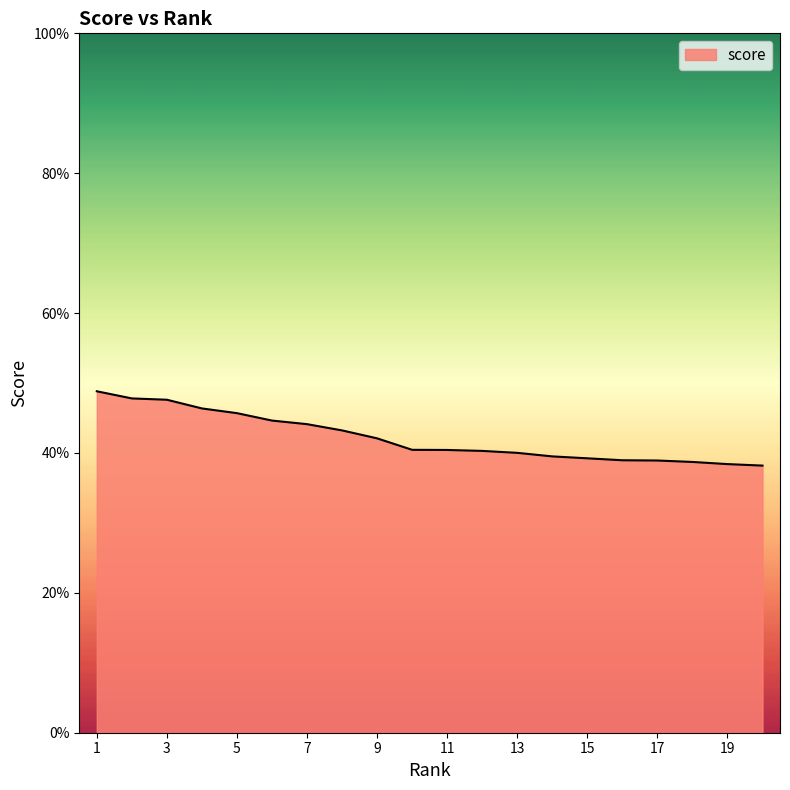

What is the sum of all values?

8.4